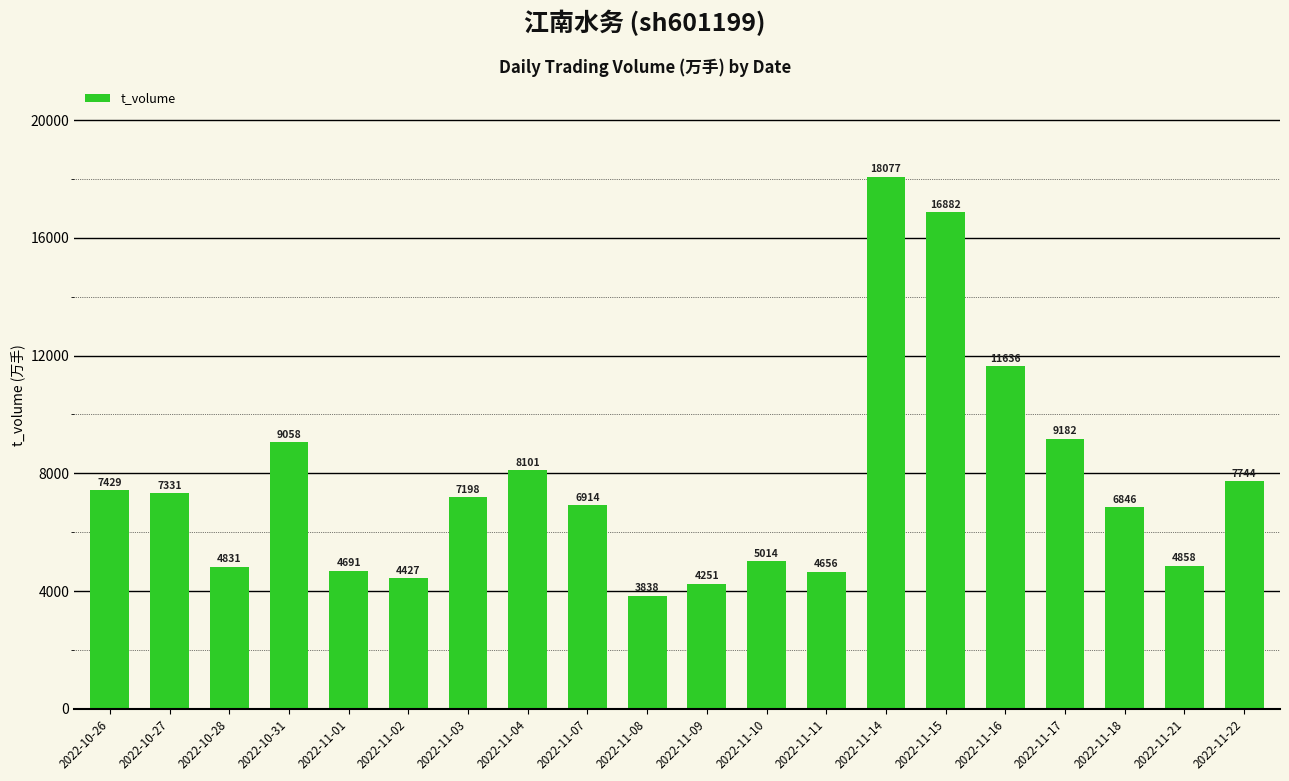

How many bars are there in total?

20